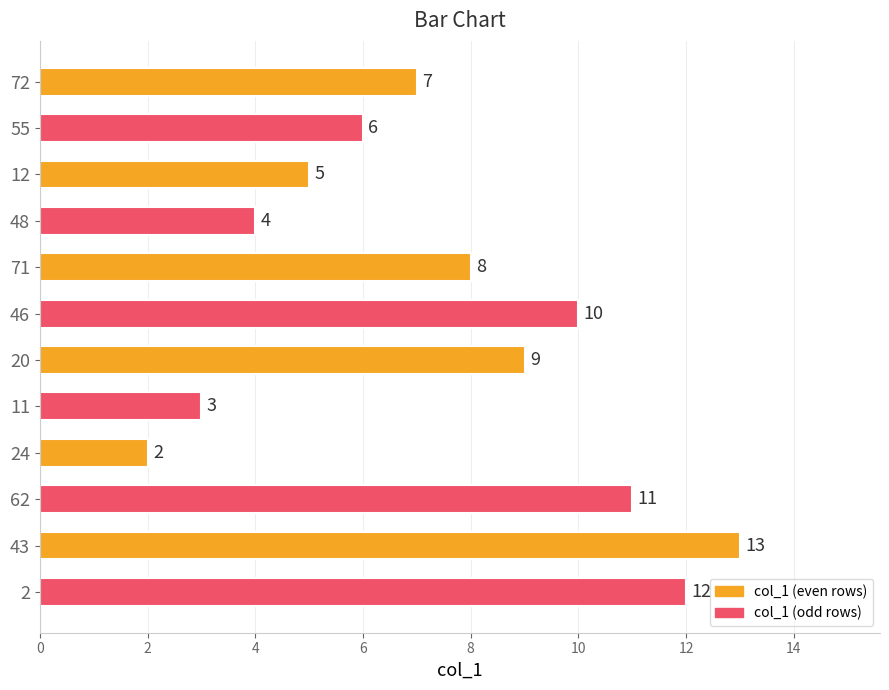

What is the maximum value shown in the chart?

13